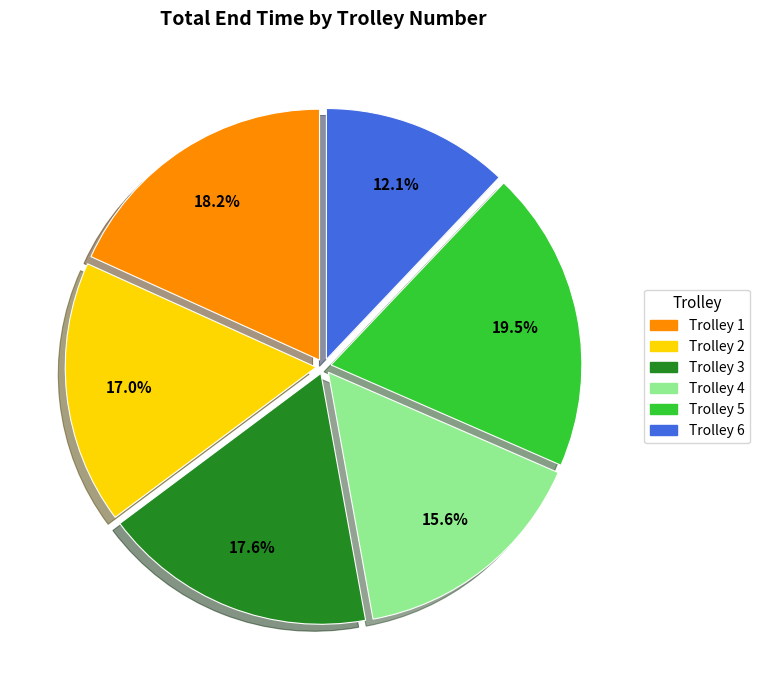

To the nearest percent, what is the difference between the largest and smallest slice percentages?

7%